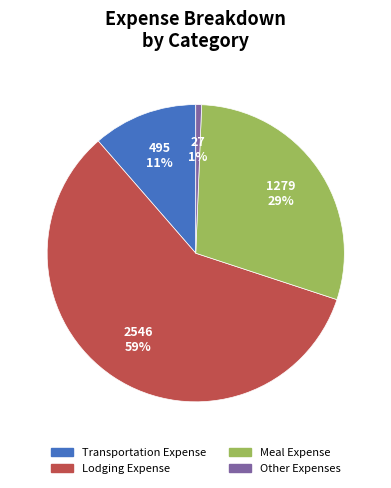

True or false: Meal Expense accounts for 38% of the total.

False